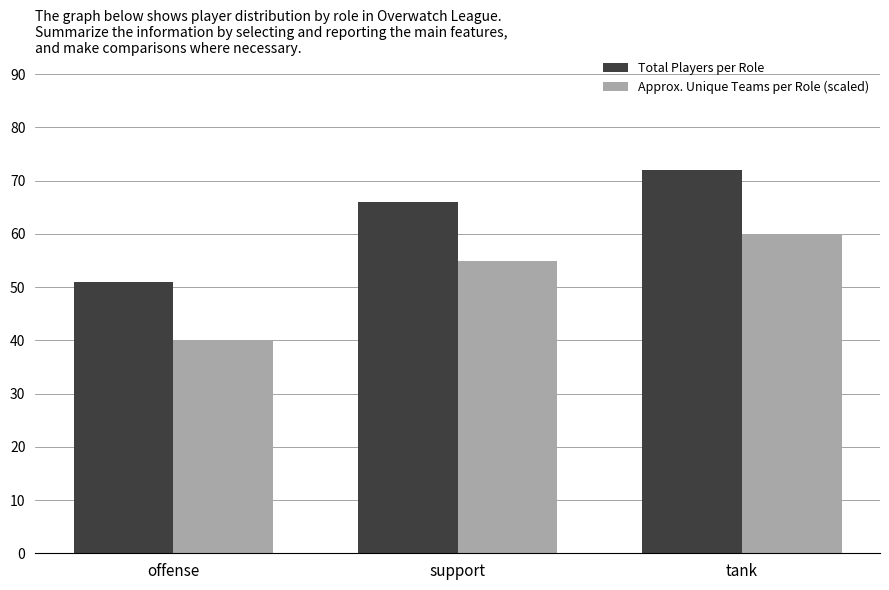

Read the Total Players per Role value at tank.

72